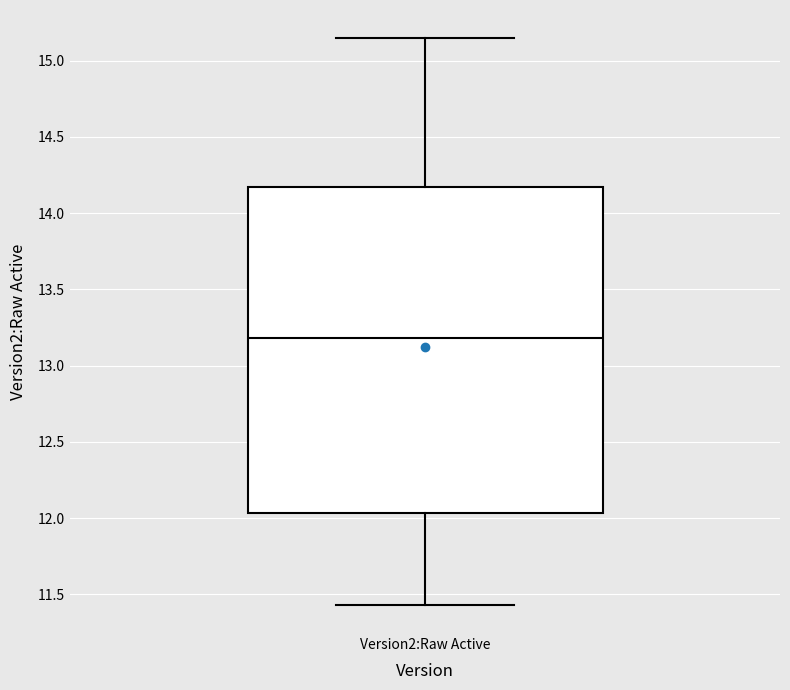

Where is the lower edge of the box for Version2:Raw Active on the y-axis? The values are not printed on the chart, so give them approximately, as read against the axis.

12.05